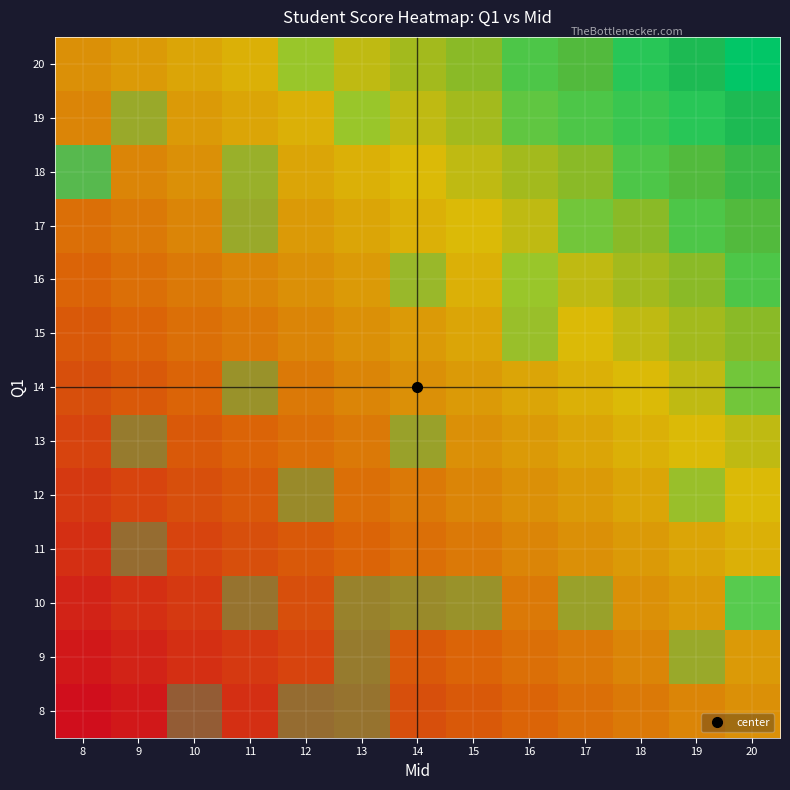

Is the value of 16 at 18 greater than the value of 8 at 20?

No